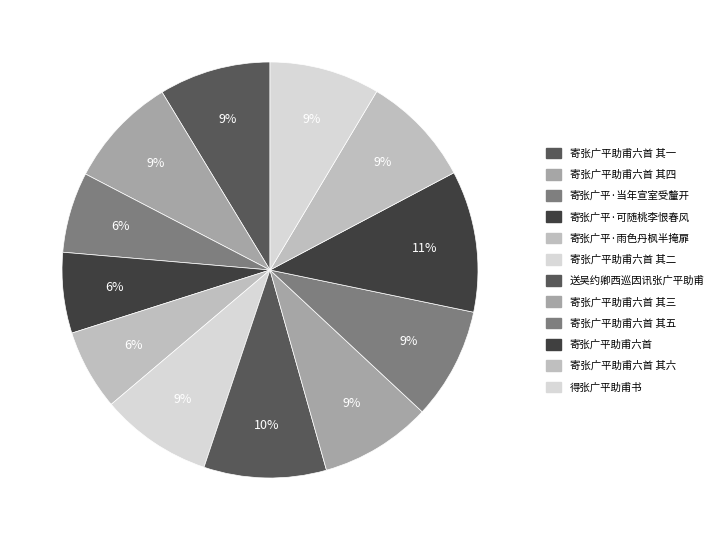

Which category has the smallest portion of the pie?

寄张广平·当年宣室受釐开